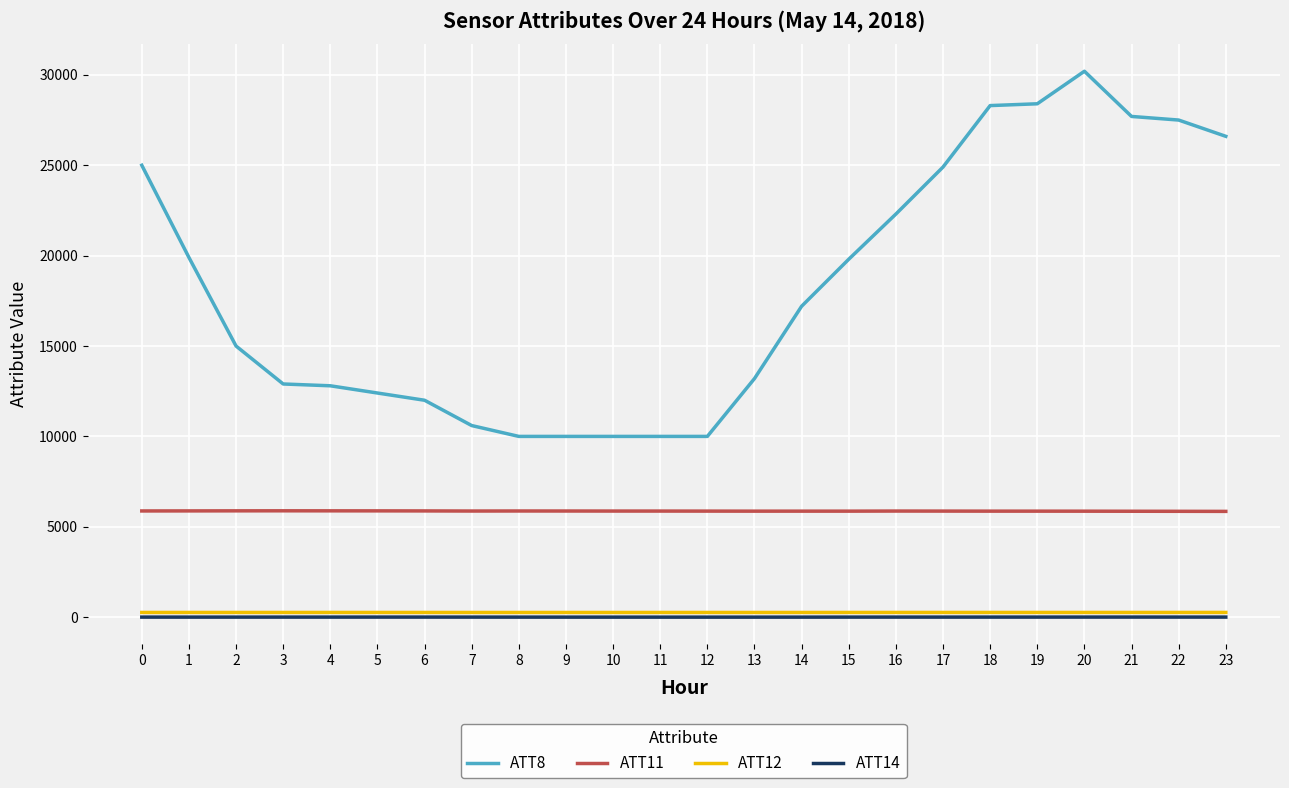

What are all the series names shown in the legend?

ATT8, ATT11, ATT12, ATT14